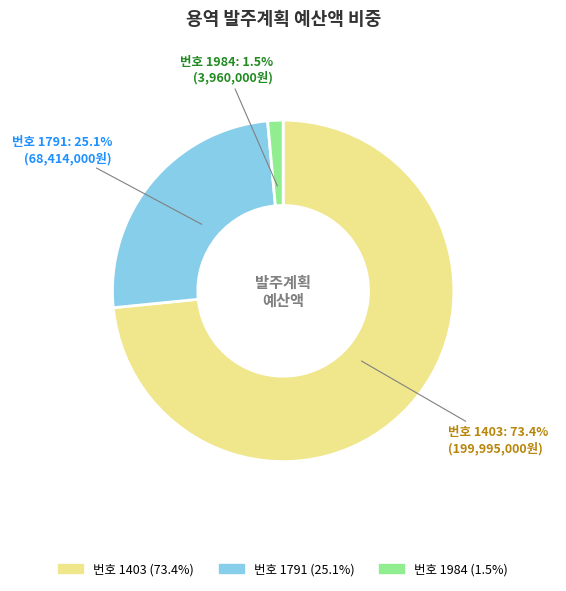

Which has a higher value, 번호 1403 or 번호 1984?

번호 1403